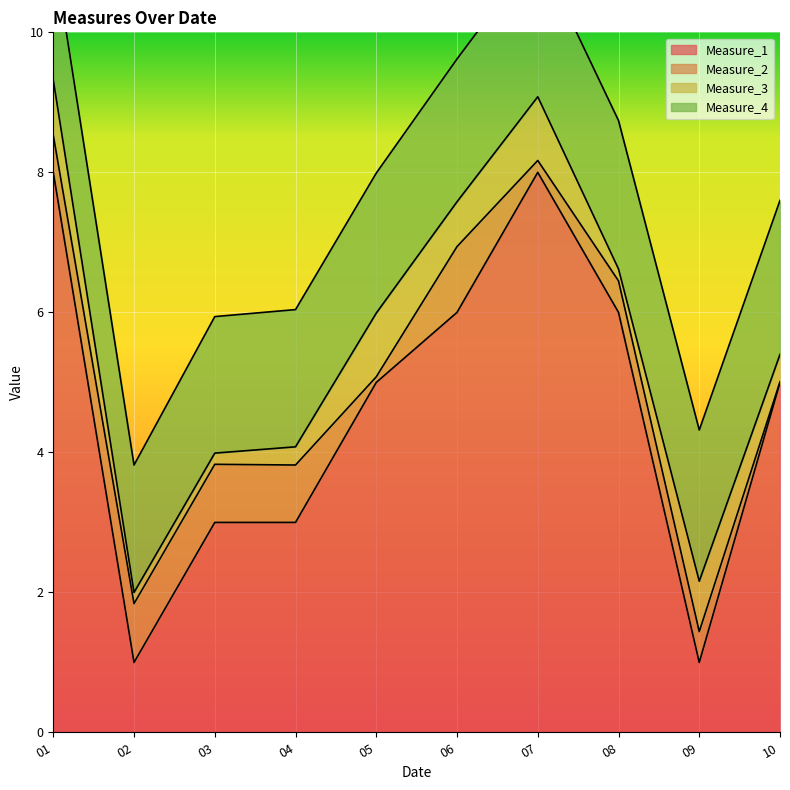

What are all the series names shown in the legend?

Measure_1, Measure_2, Measure_3, Measure_4